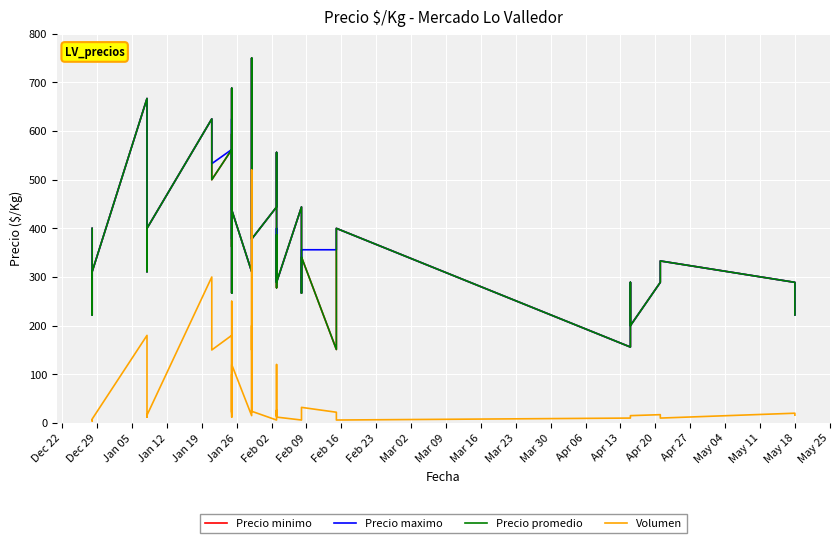

The Precio promedio series shows 145 at 29. True or false?

False